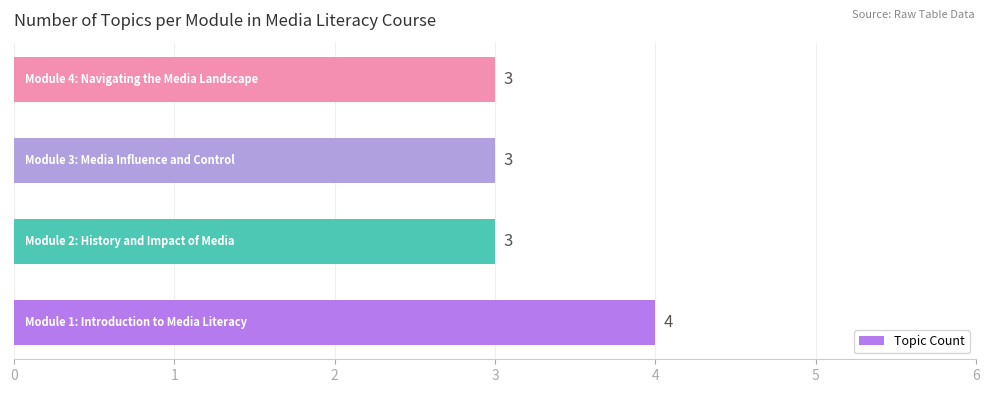

How many values are between 3 and 4?

4